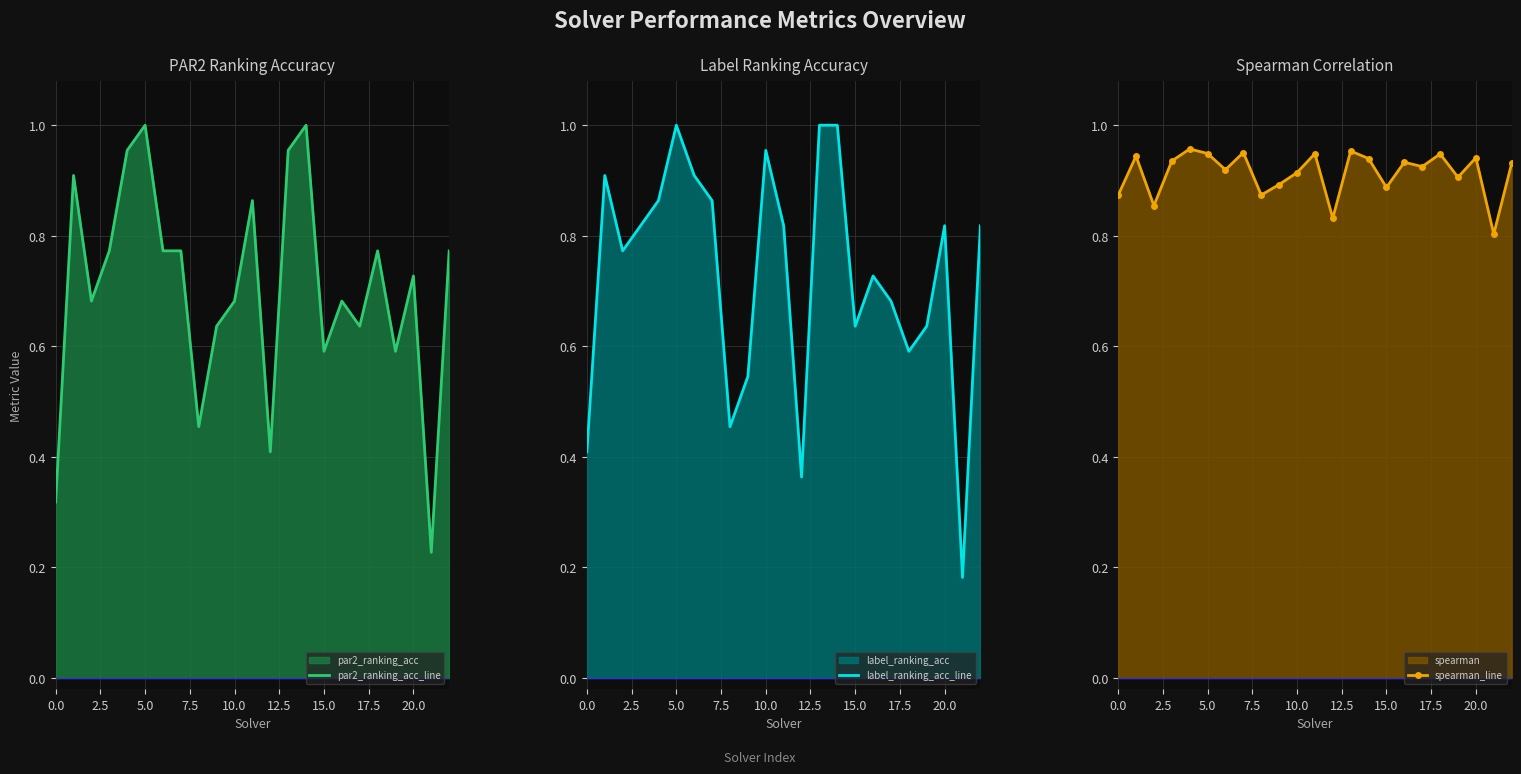

Which series has the widest spread of values?

label_ranking_acc_line